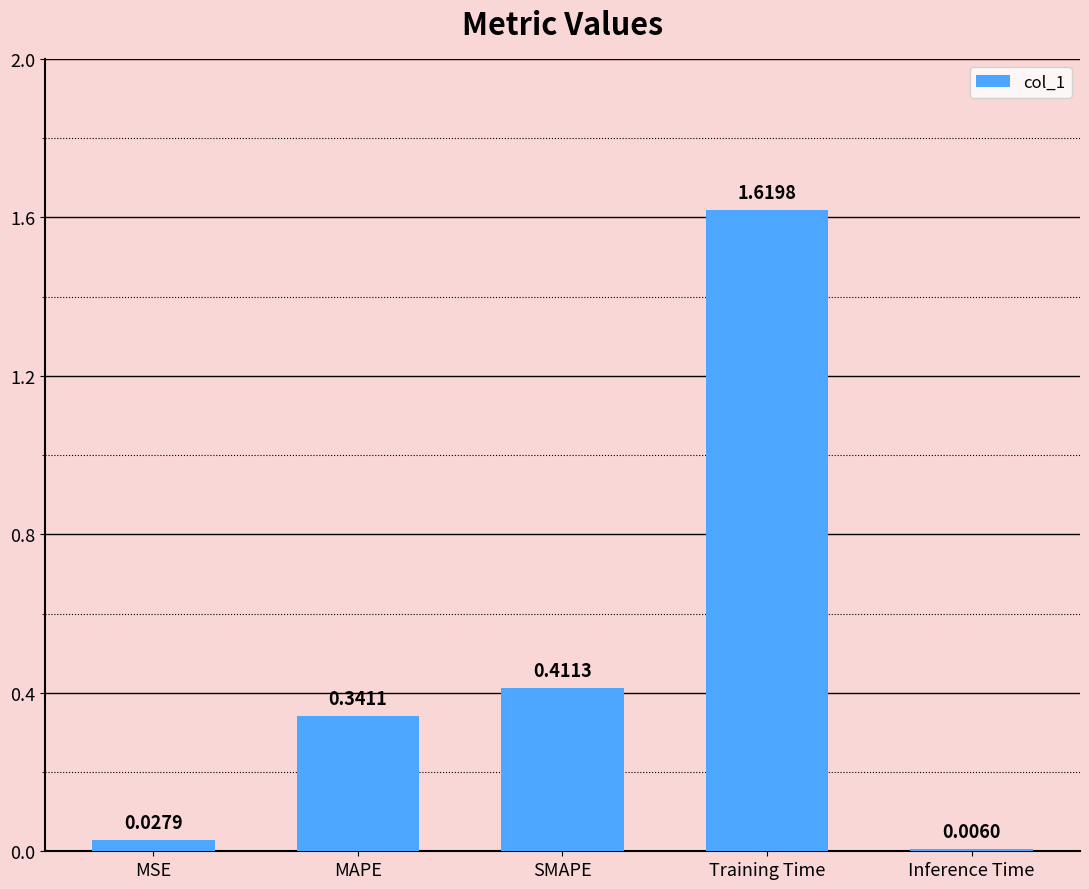

What is the label of the 1st bar from the left?

MSE